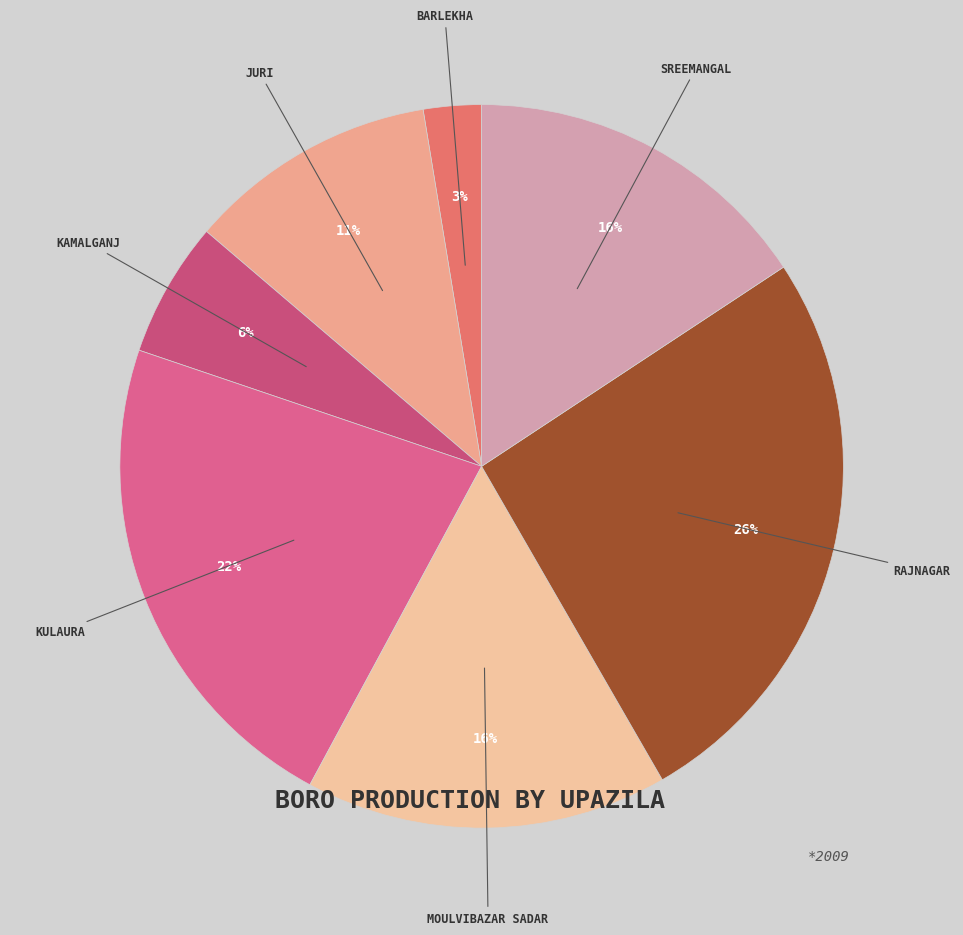

Which category has the biggest portion of the pie?

Rajnagar